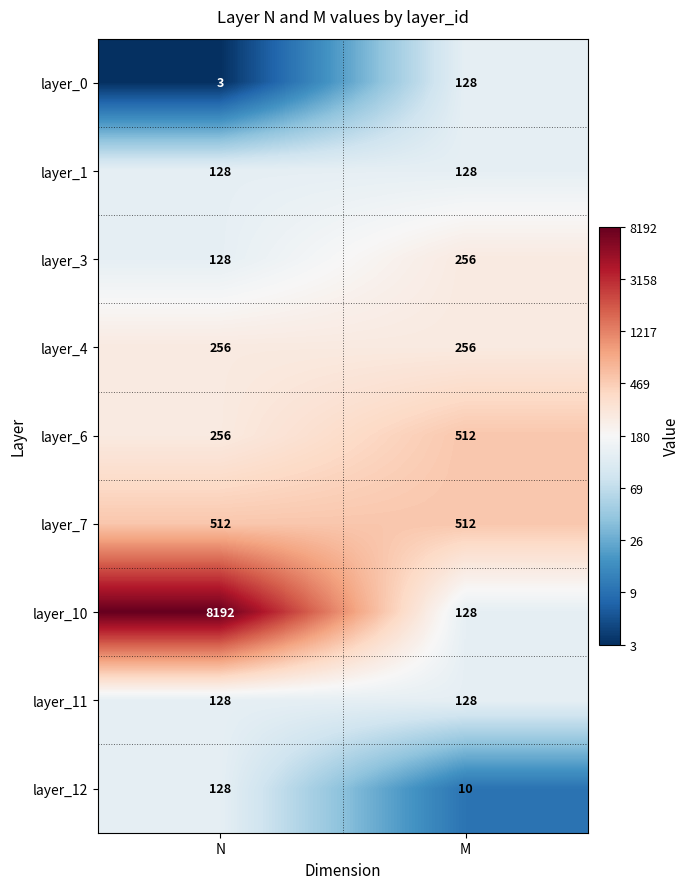

At how many categories does at least one series exceed 4?

2